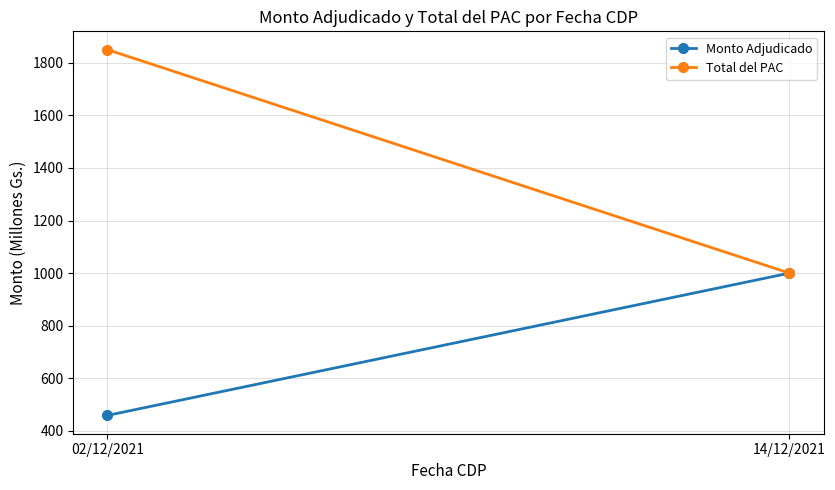

What is the difference between the maximum and minimum values in the Total del PAC series?

850.0